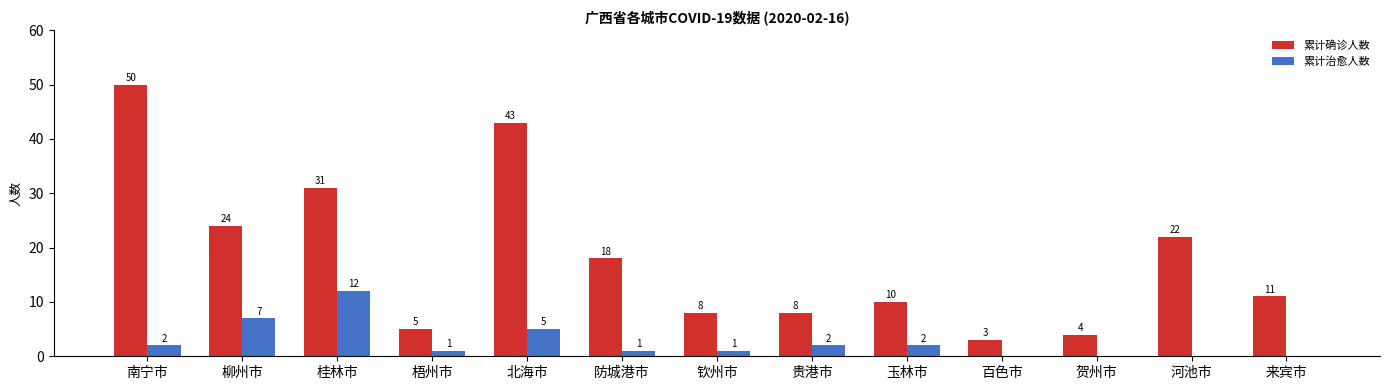

What is the highest value of the 累计确诊人数 series?

50